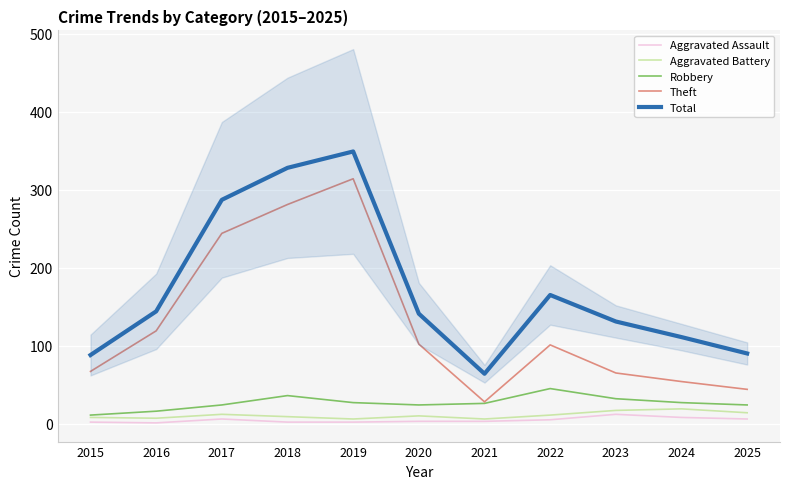

True or false: Aggravated Assault and Theft cross at least once.

False